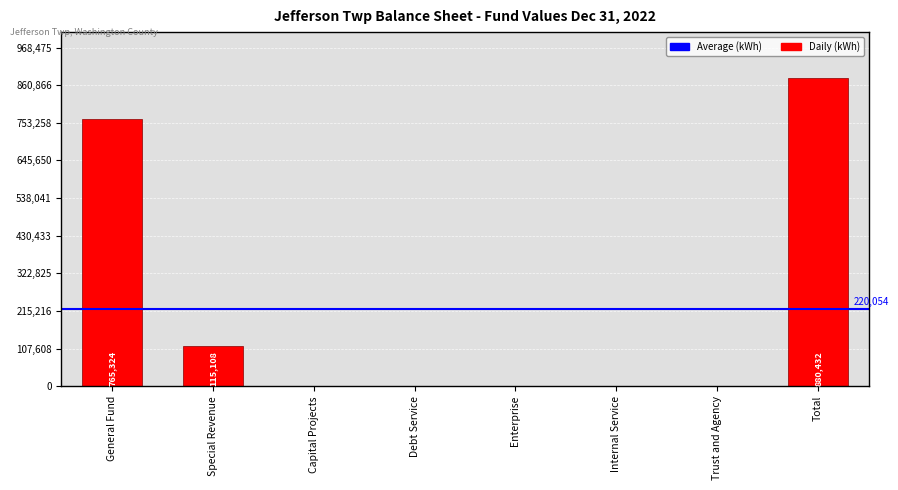

What is the sum of all values?

1760864